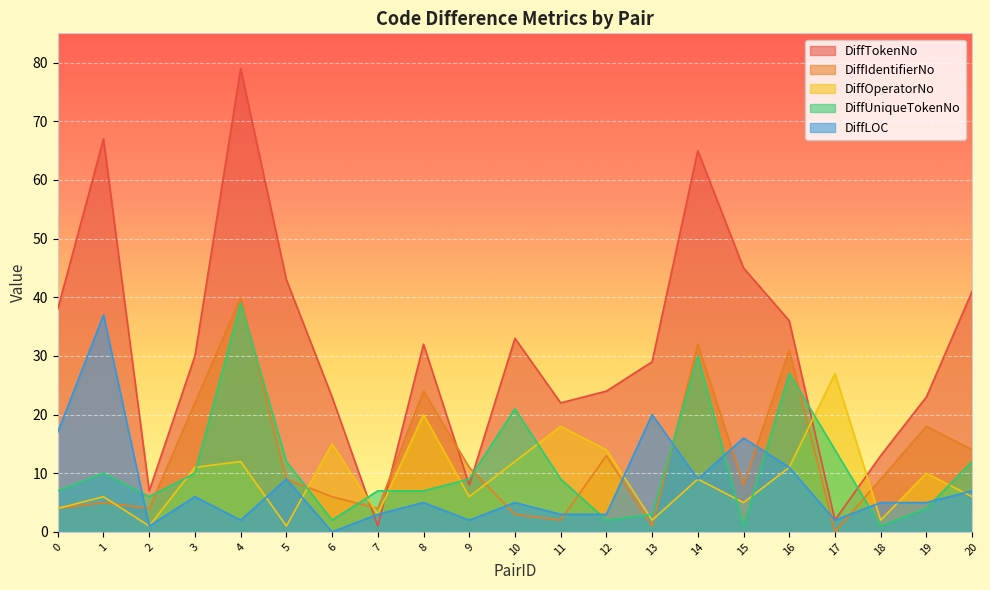

Reading left to right, transcribe all the data shown in this chart.

DiffTokenNo: 38	67	7	30	79	43	23	1	32	8	33	22	24	29	65	45	36	2	13	23	41
DiffIdentifierNo: 4	5	4	22	40	9	6	4	24	11	3	2	13	1	32	8	31	0	9	18	14
DiffOperatorNo: 4	6	1	11	12	1	15	3	20	6	12	18	14	2	9	5	11	27	2	10	6
DiffUniqueTokenNo: 7	10	6	10	39	12	2	7	7	9	21	9	2	3	30	1	27	14	1	4	12
DiffLOC: 17	37	1	6	2	9	0	3	5	2	5	3	3	20	9	16	11	2	5	5	7